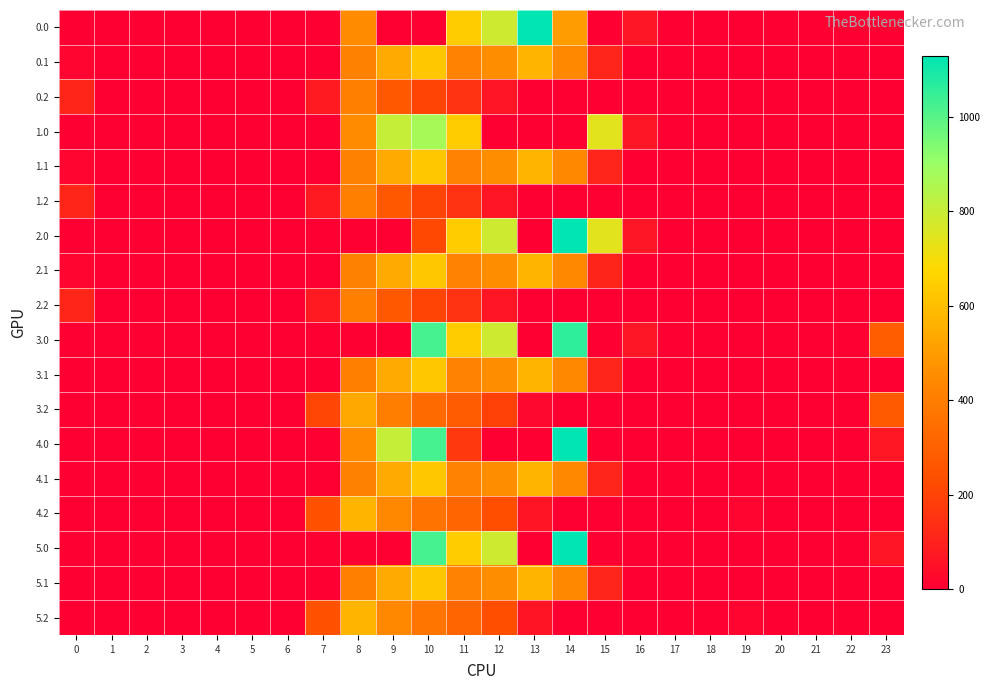

What is the maximum value shown in the chart?

1129.0